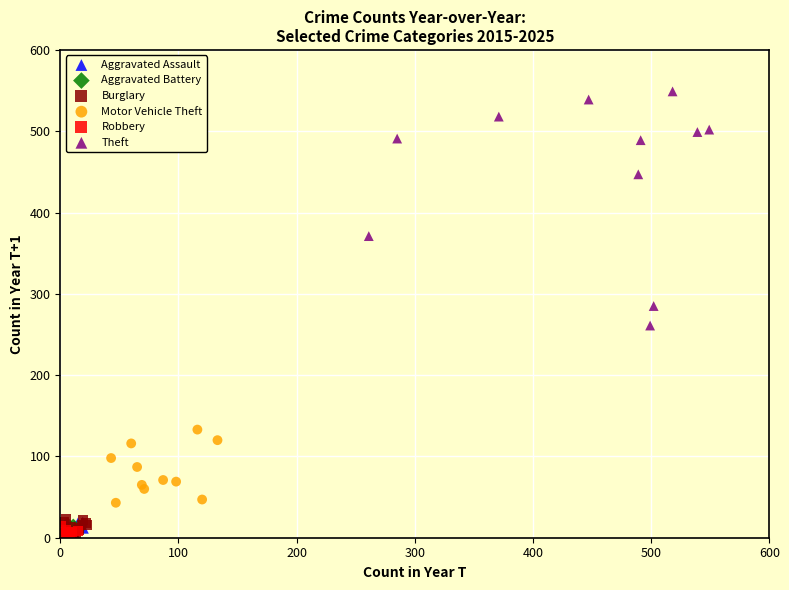

What are all the series names shown in the legend?

Aggravated Assault, Aggravated Battery, Burglary, Motor Vehicle Theft, Robbery, Theft